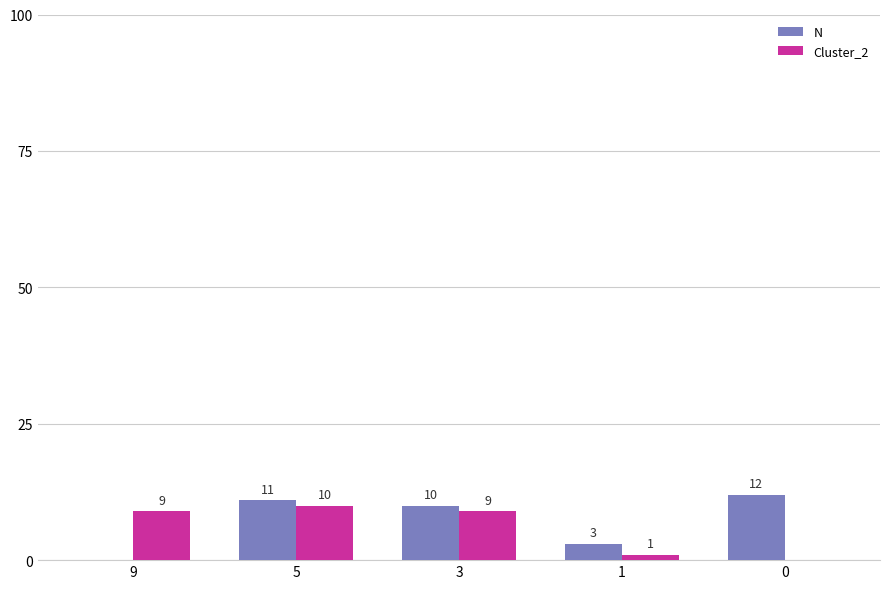

What is the maximum value shown in the chart?

12